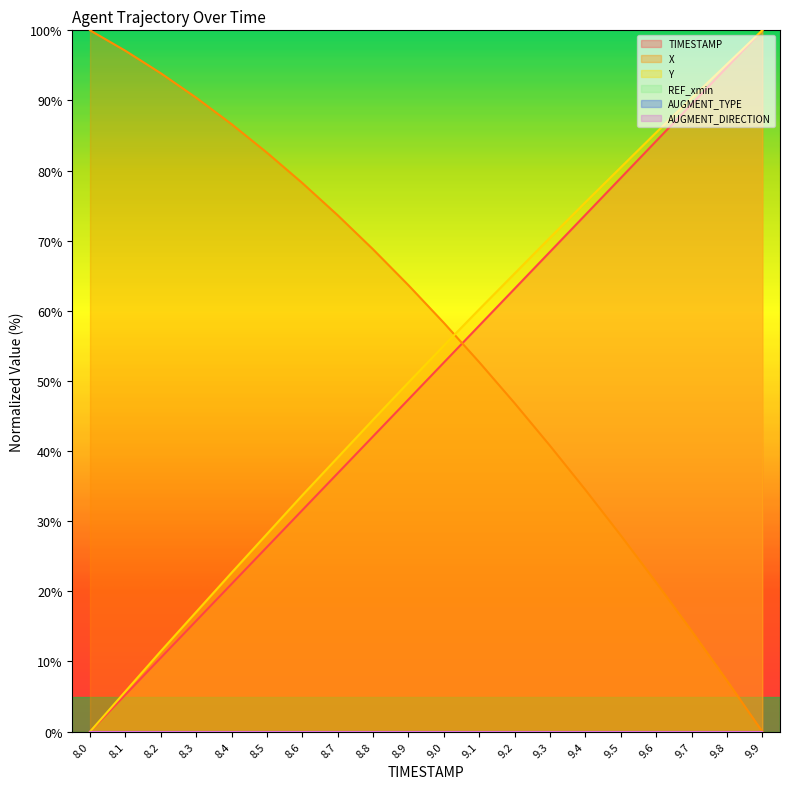

Does the chart display data point markers on the line(s)?

No